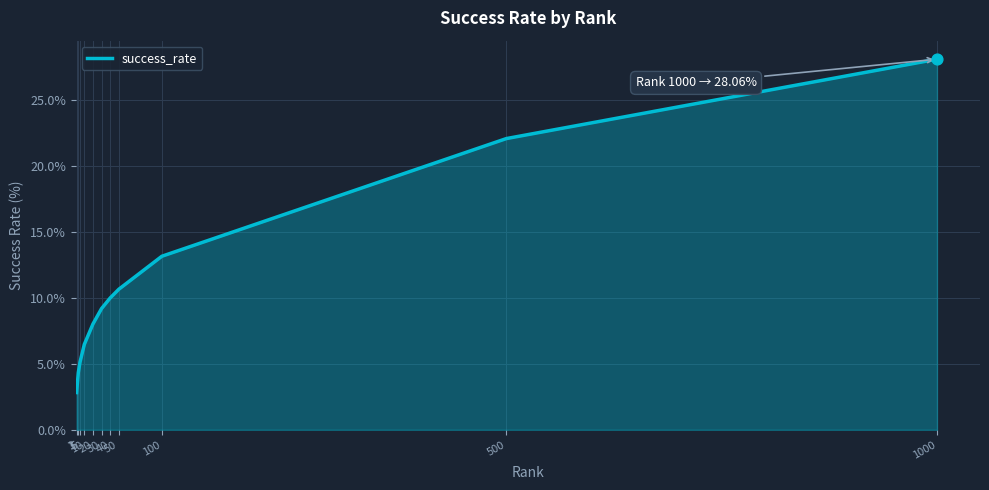

Between 1000 and 100, which is larger?

1000